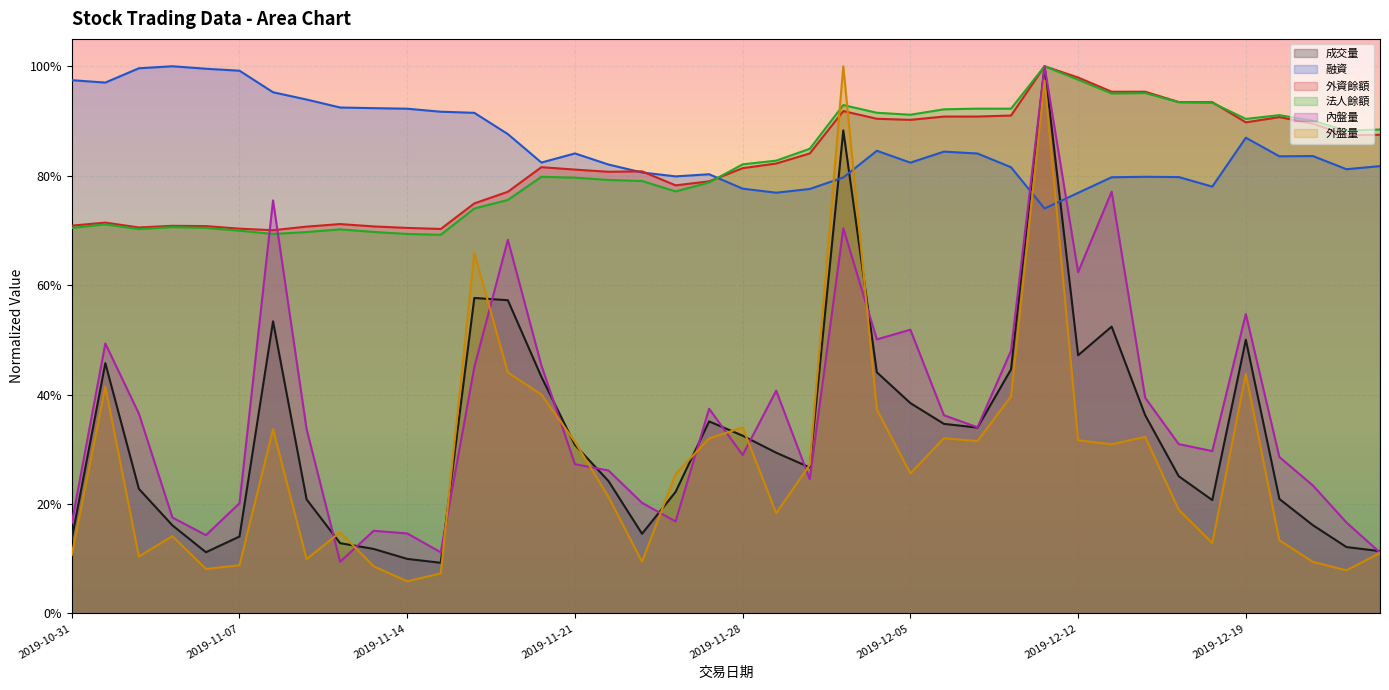

At 2019-11-06, list the series in order from largest to smallest.

融資, 外資餘額, 法人餘額, 內盤量, 成交量, 外盤量